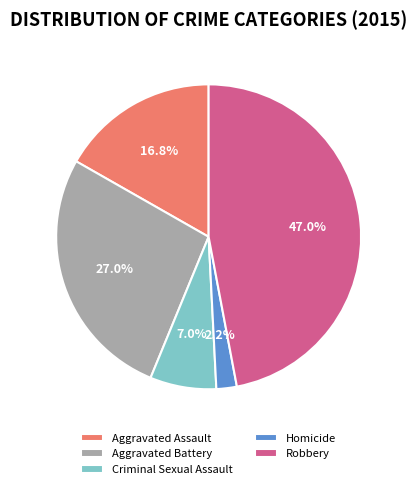

Which has a higher value, Criminal Sexual Assault or Aggravated Battery?

Aggravated Battery